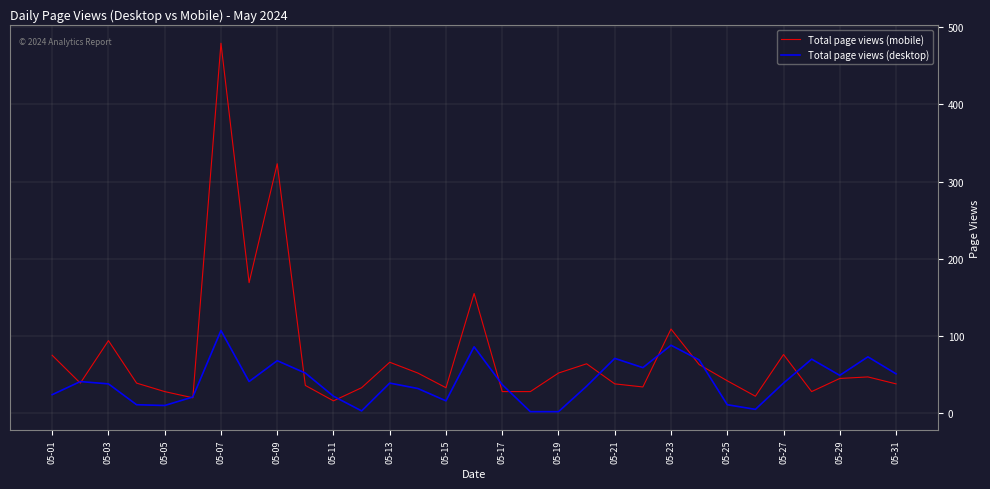

Rank the series by their average value, from highest to lowest.

Total page views (mobile), Total page views (desktop)